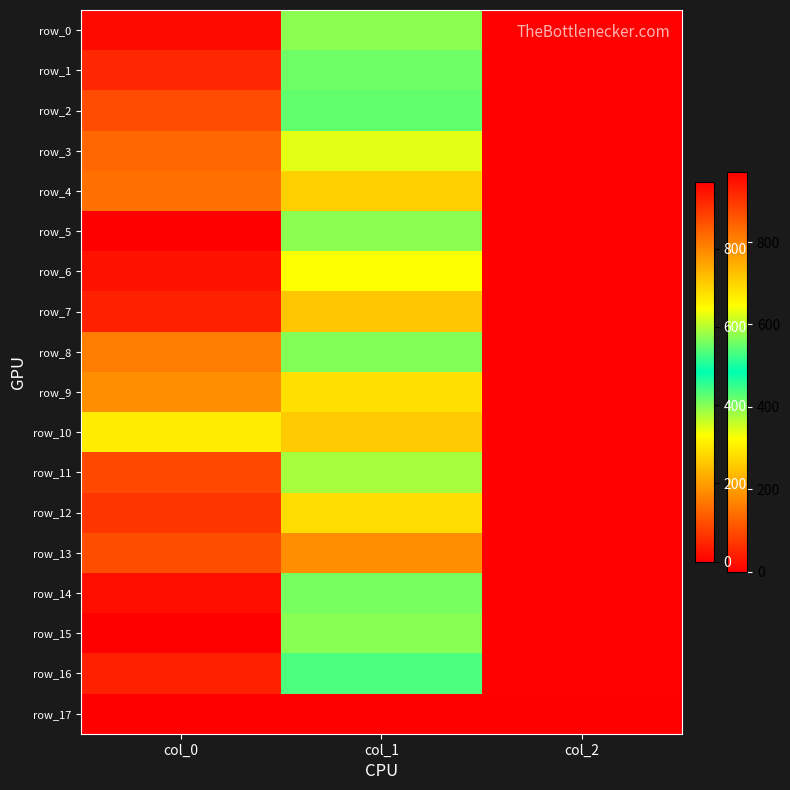

At which label is row_9 closest to 396?

col_1